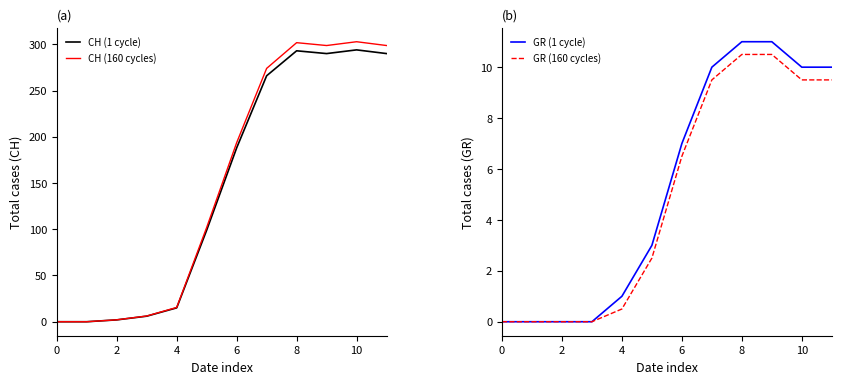

What is the maximum value for CH (1 cycle)?

294.0